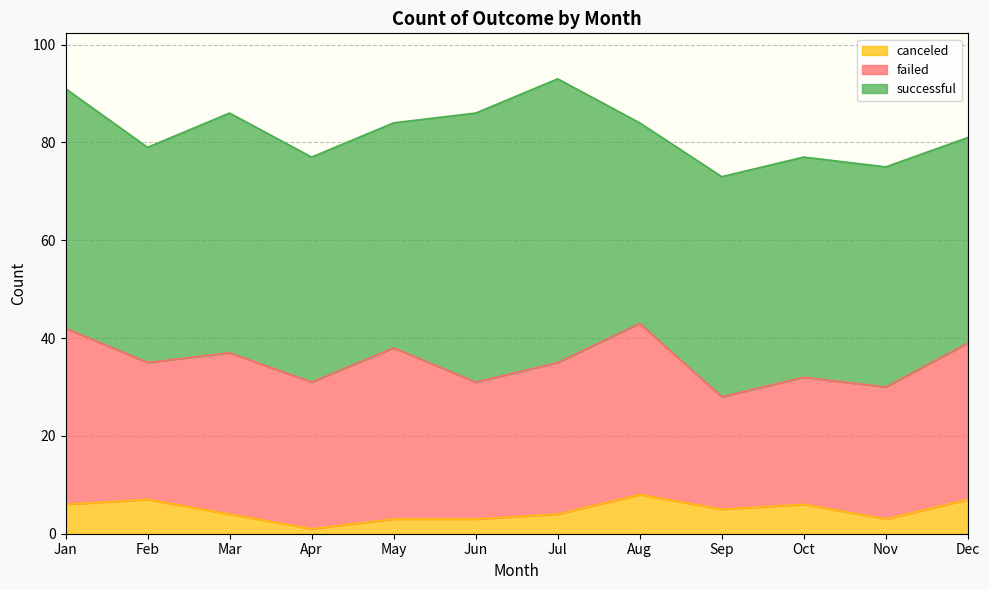

True or false: failed and canceled intersect in this chart.

False